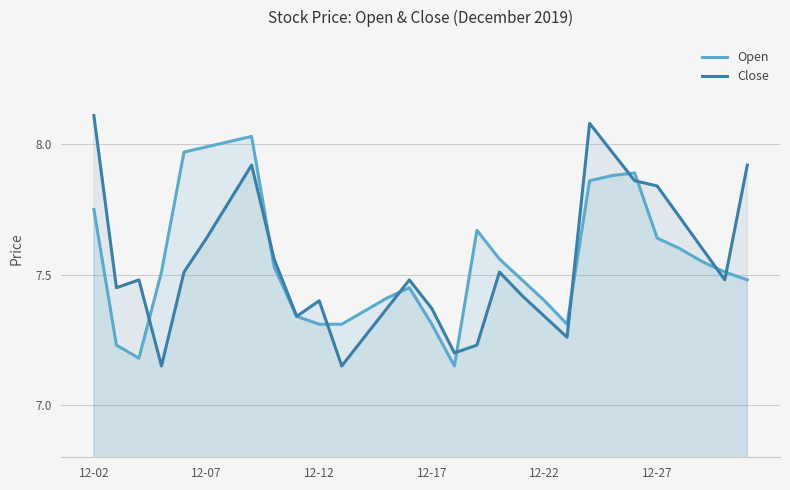

How many intersections are there between Close and Open?

10